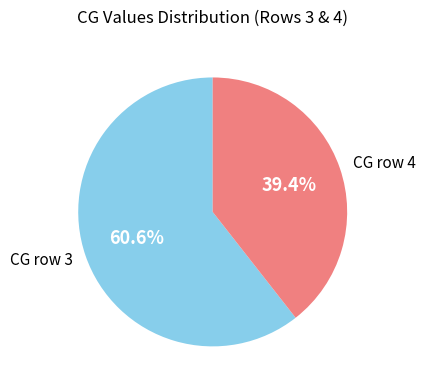

How many segments does this pie chart have?

2